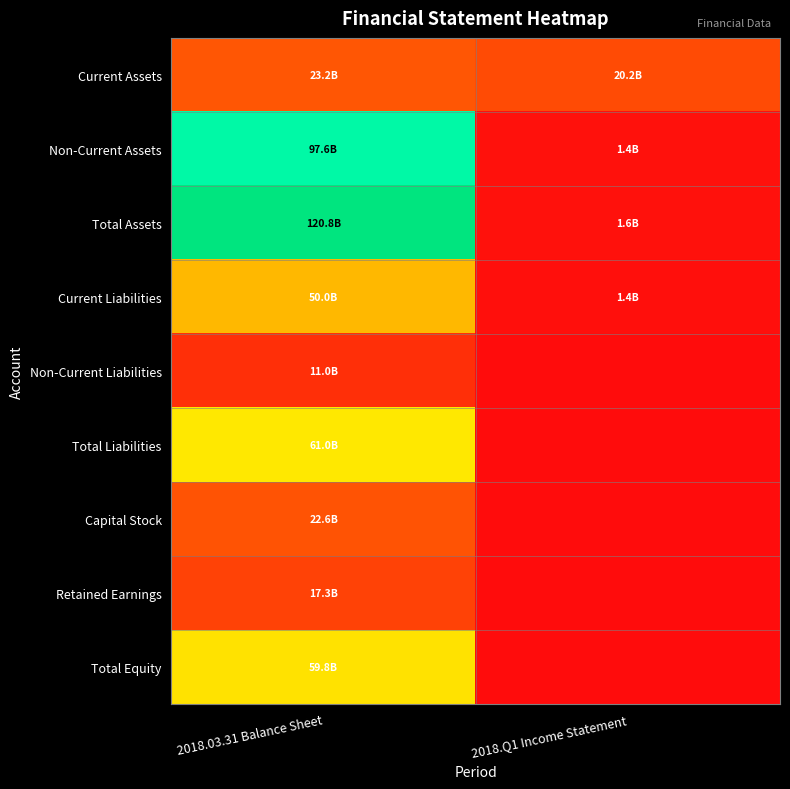

What is the difference between the highest and lowest values at 2018.03.31 Balance Sheet?

0.9